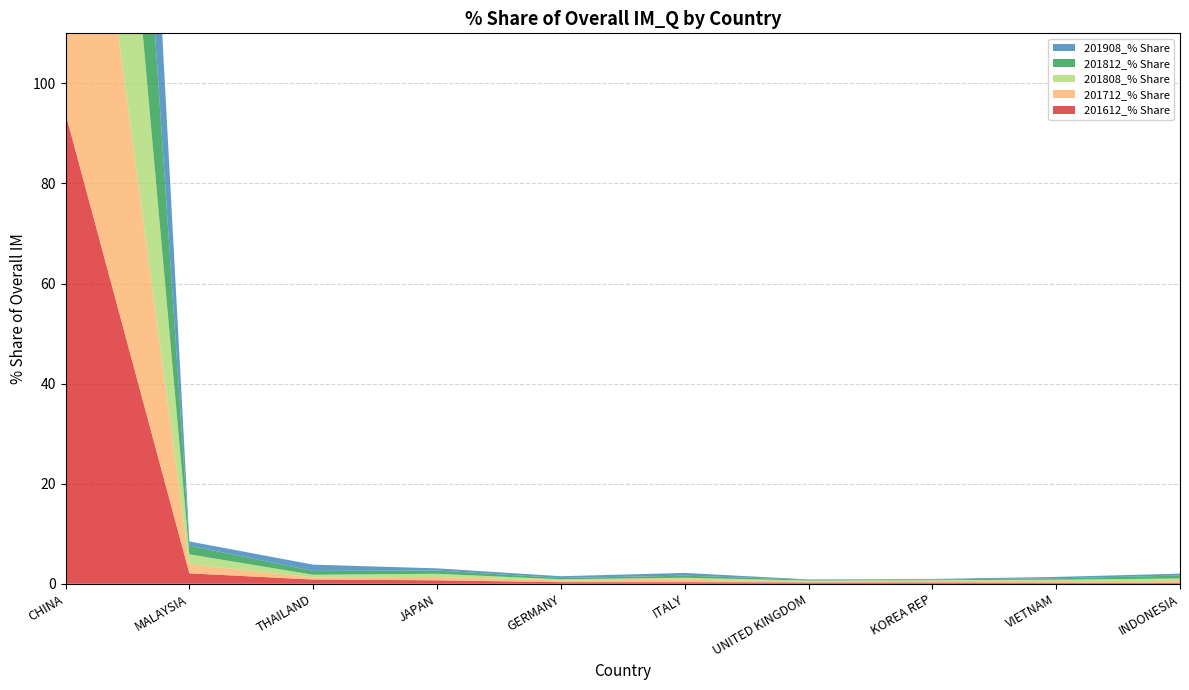

Reading left to right, what are all the values shown in this chart?

201612_% Share: 94.0	2.1	0.8	0.7	0.3	0.3	0.3	0.3	0.2	0.2
201712_% Share: 94.1	1.8	0.4	0.7	0.4	0.5	0.2	0.3	0.3	0.4
201808_% Share: 94.2	2.0	0.5	0.6	0.2	0.4	0.2	0.1	0.3	0.5
201812_% Share: 94.2	1.7	0.8	0.6	0.3	0.4	0.2	0.1	0.3	0.6
201908_% Share: 95.1	0.8	1.3	0.4	0.4	0.6	0.1	0.1	0.3	0.4